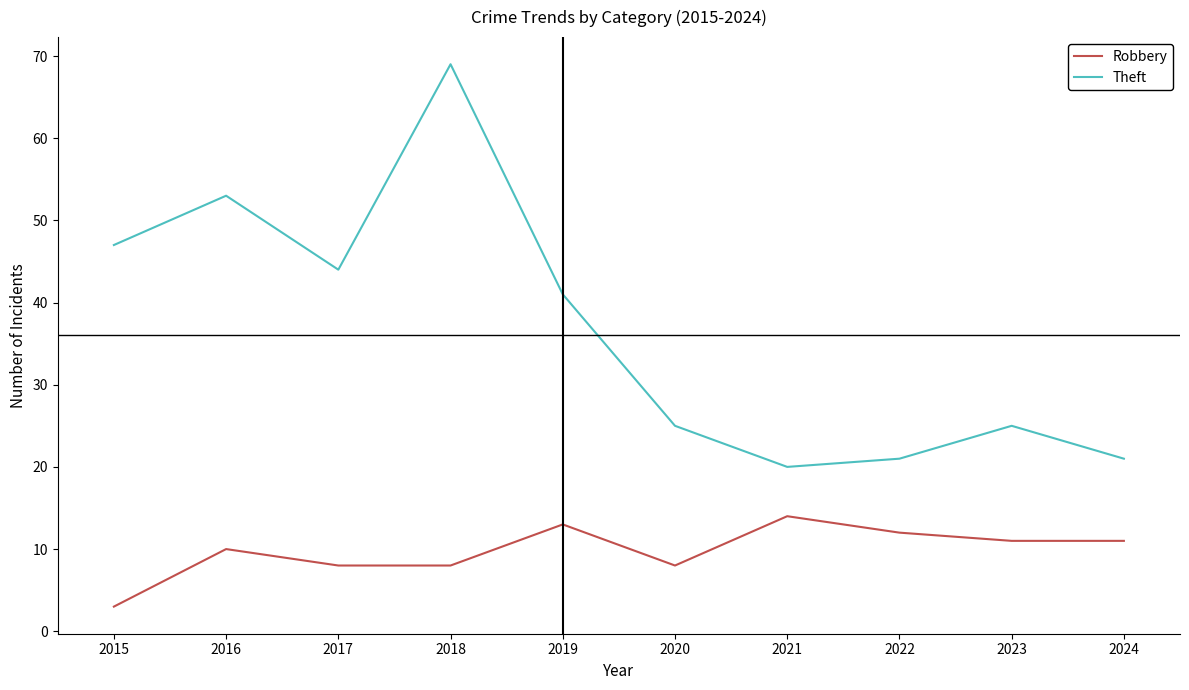

Which series changed the most between 2017 and 2024?

Theft